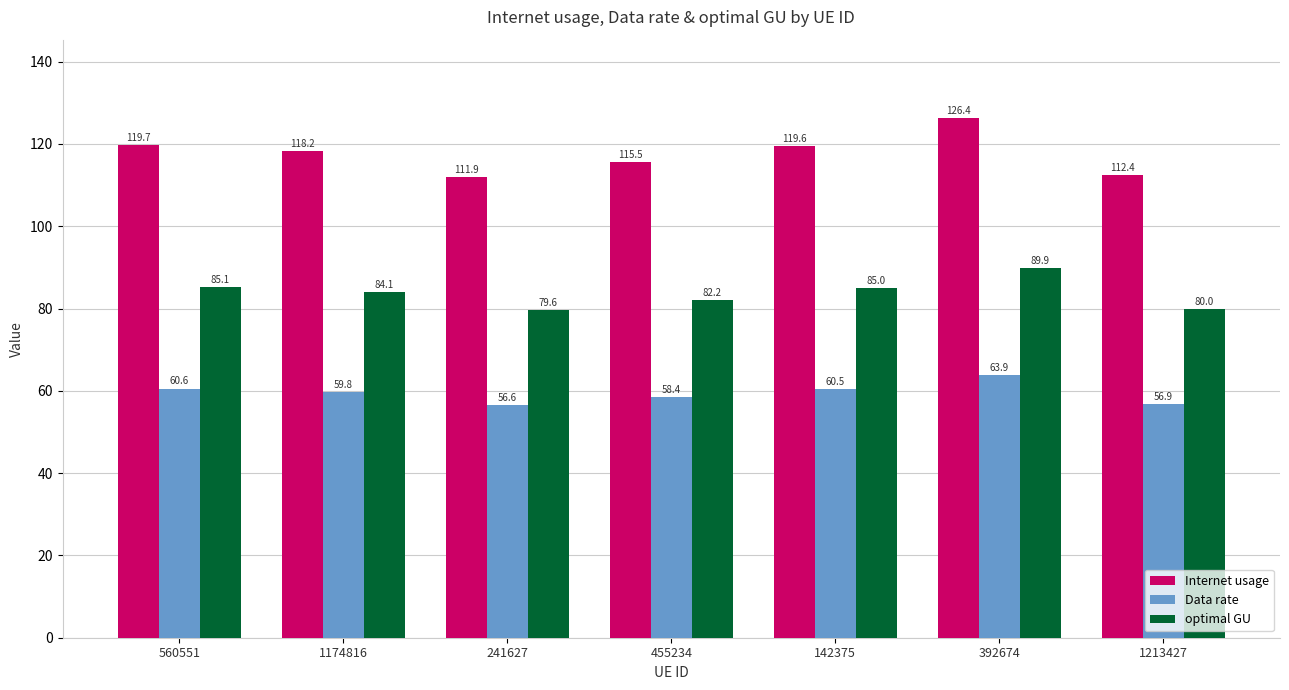

Reading right to left, list all the values displayed in this chart.

Internet usage: 1213427=112.4	392674=126.4	142375=119.6	455234=115.5	241627=111.9	1174816=118.2	560551=119.7
Data rate: 1213427=56.9	392674=63.9	142375=60.5	455234=58.4	241627=56.6	1174816=59.8	560551=60.6
optimal GU: 1213427=80.0	392674=89.9	142375=85.0	455234=82.2	241627=79.6	1174816=84.1	560551=85.1